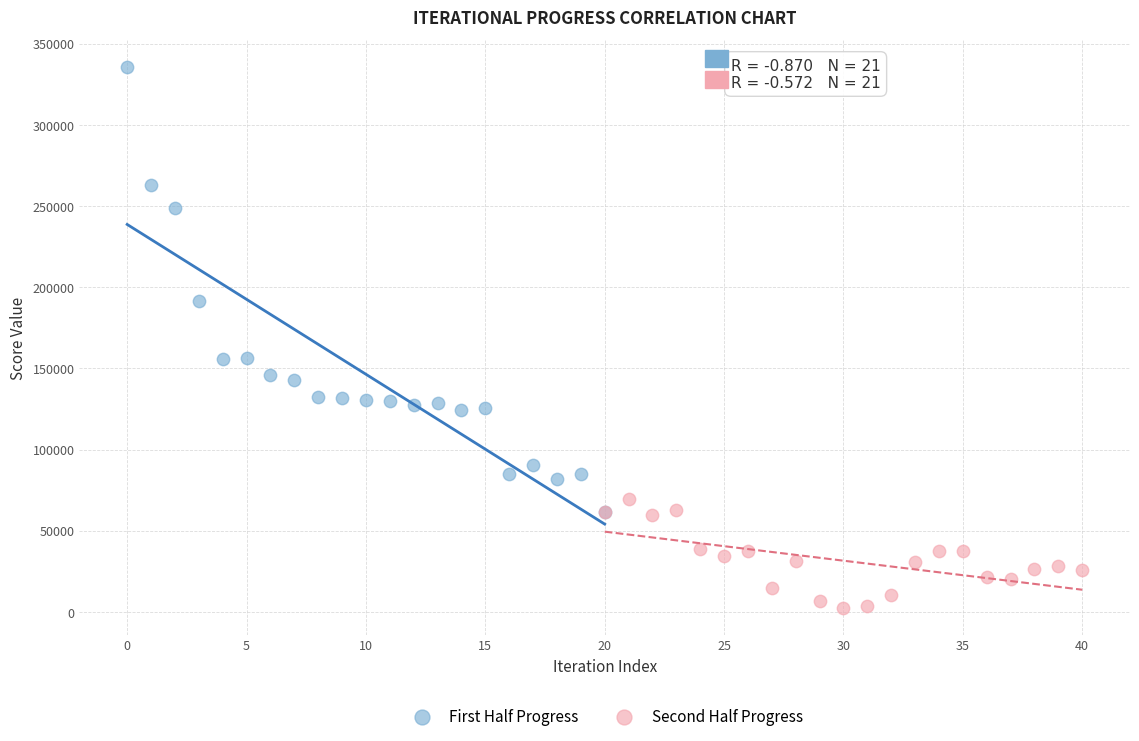

Which series reaches the maximum Y coordinate?

First Half Progress